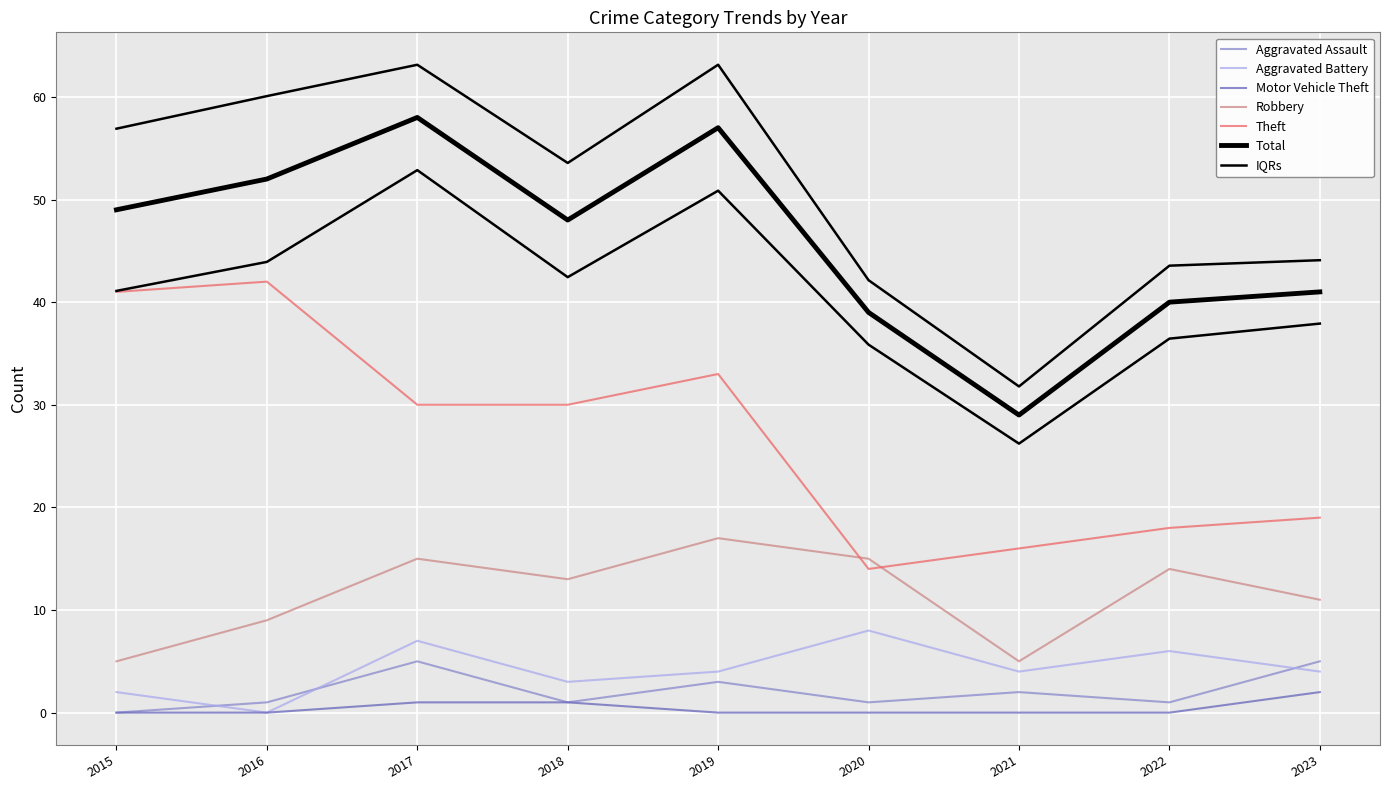

Is the value of Total at 2015 greater than the value of Aggravated Battery at 2018?

Yes